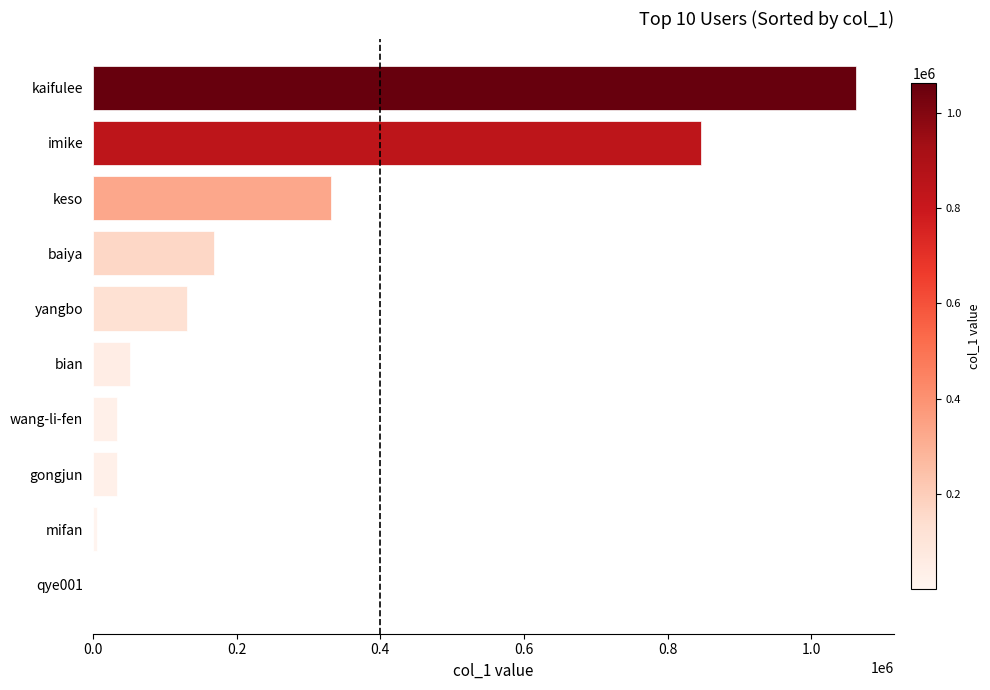

The value at imike is 1227072. True or false?

False